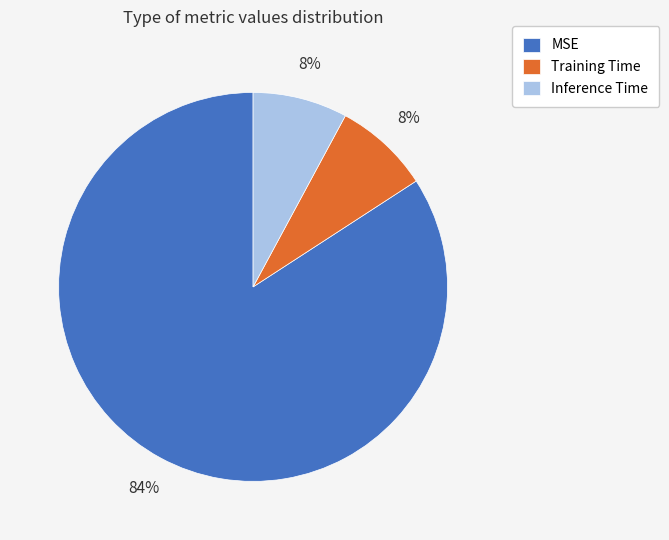

What is the majority slice?

MSE